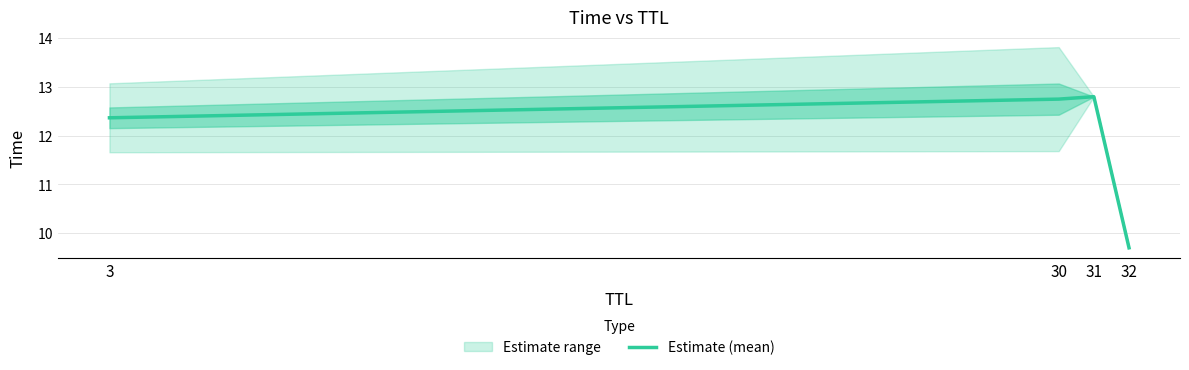

Where does the data first go above 12?

3